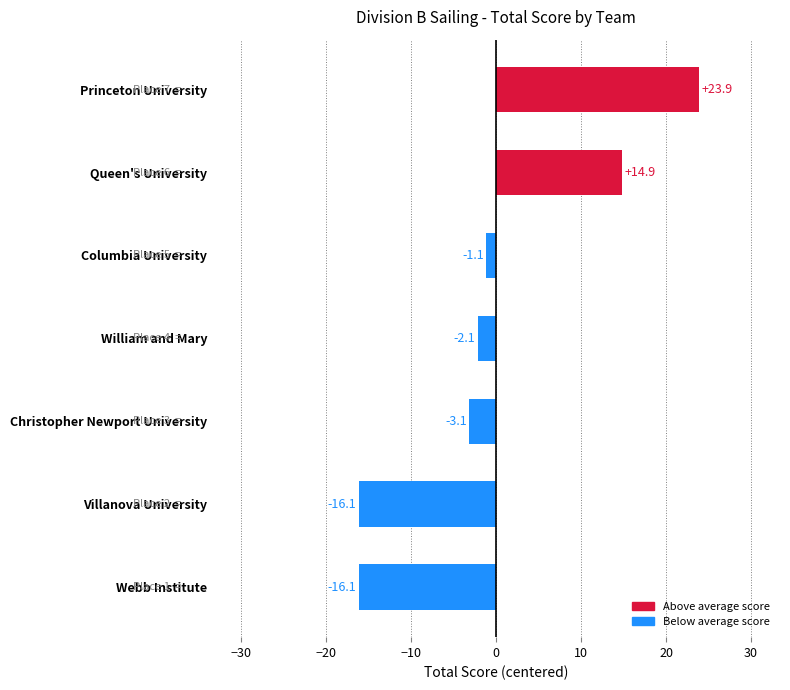

True or false: the data shows -2.1 at William and Mary.

True